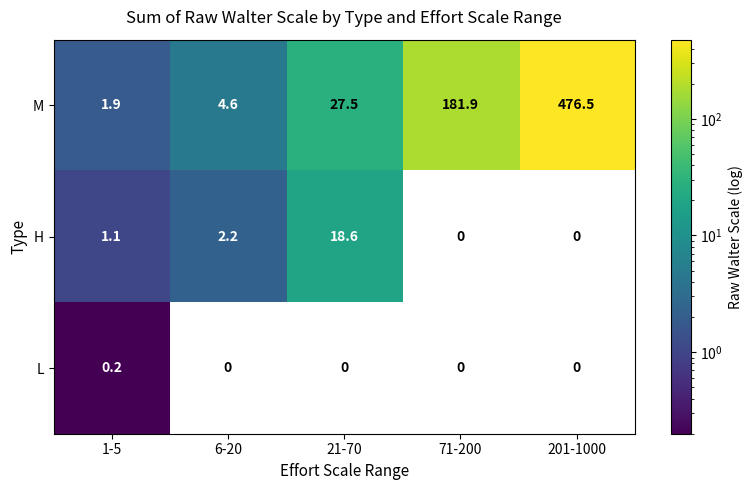

What is the difference between the highest and lowest values at 201-1000?

476.5